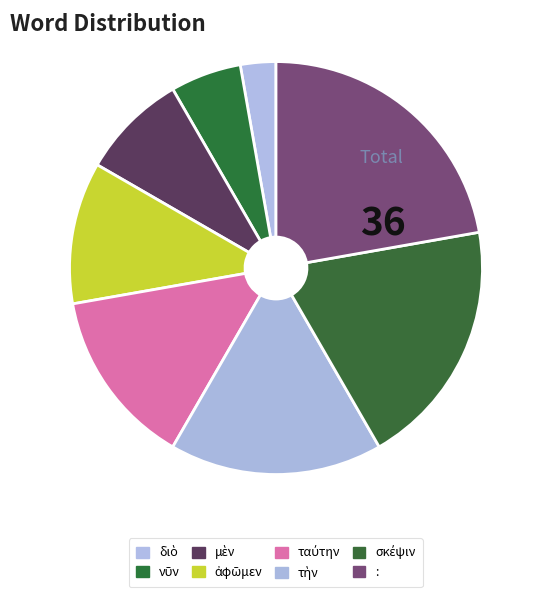

How many segments does this pie chart have?

8